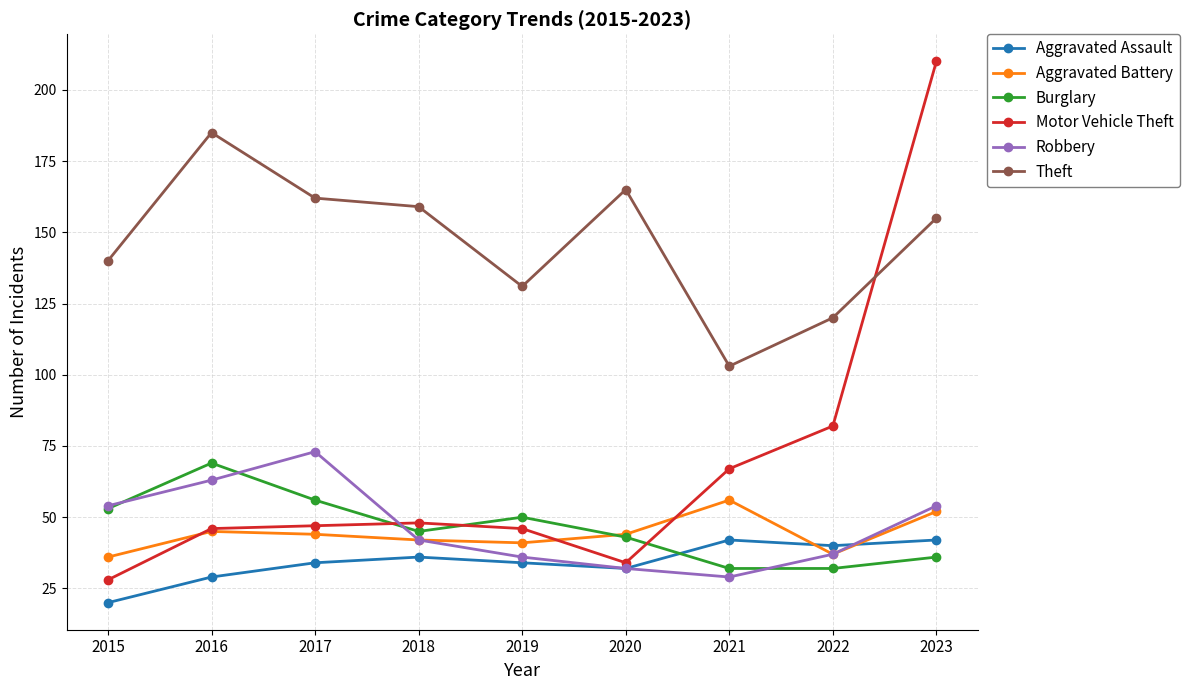

True or false: Burglary and Theft cross at least once.

False